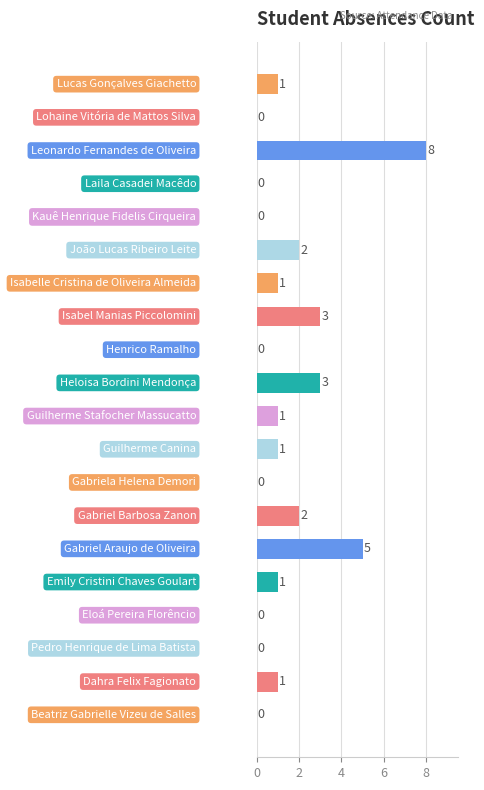

What is the maximum value shown in the chart?

8